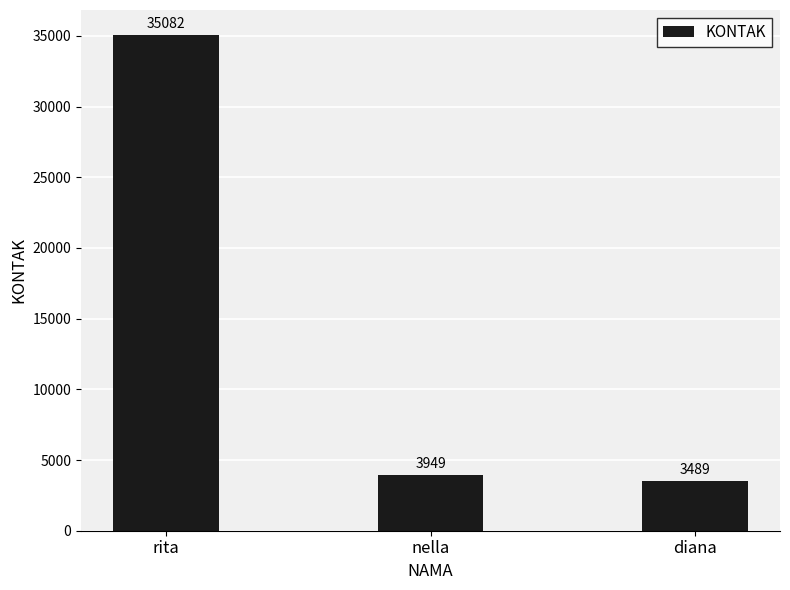

Rank the categories by value from highest to lowest.

rita, nella, diana